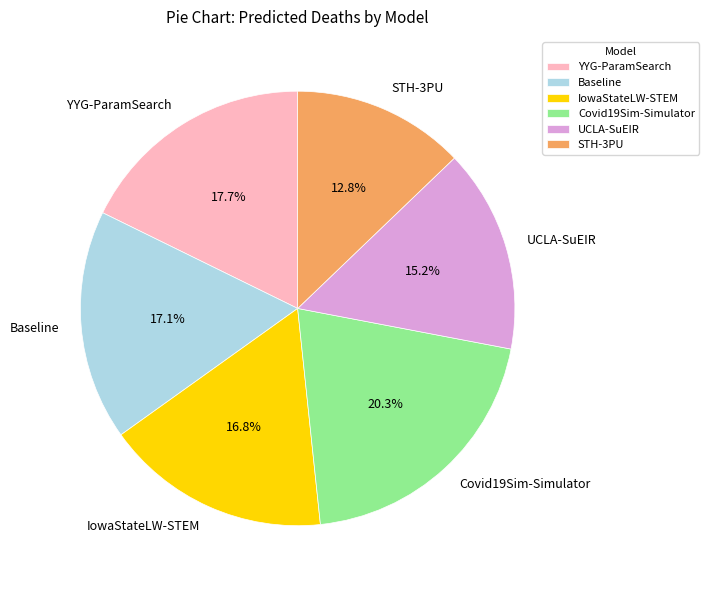

What percentage is NOT represented by STH-3PU?

87.2%